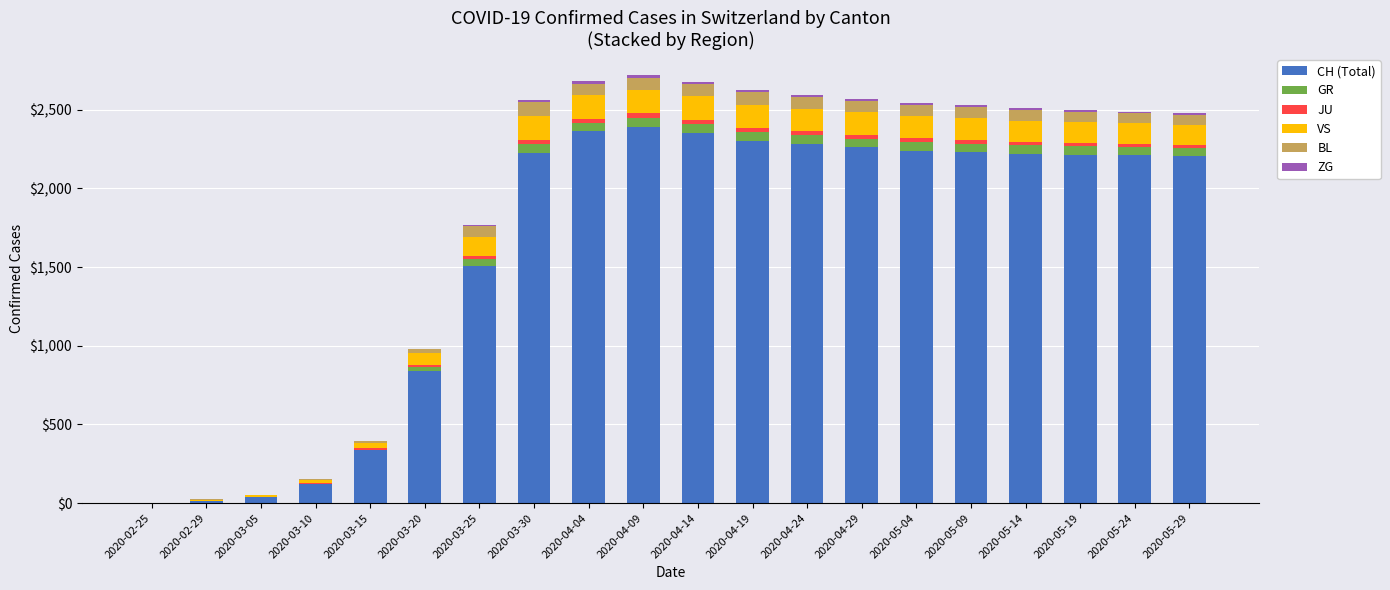

How many distinct data groups are displayed?

6